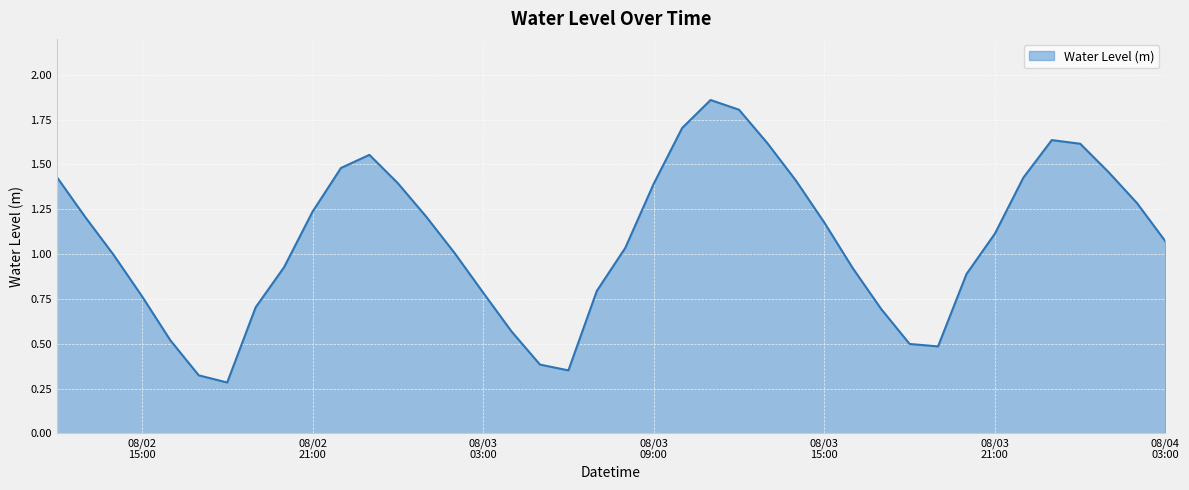

What is the greatest value displayed?

1.9